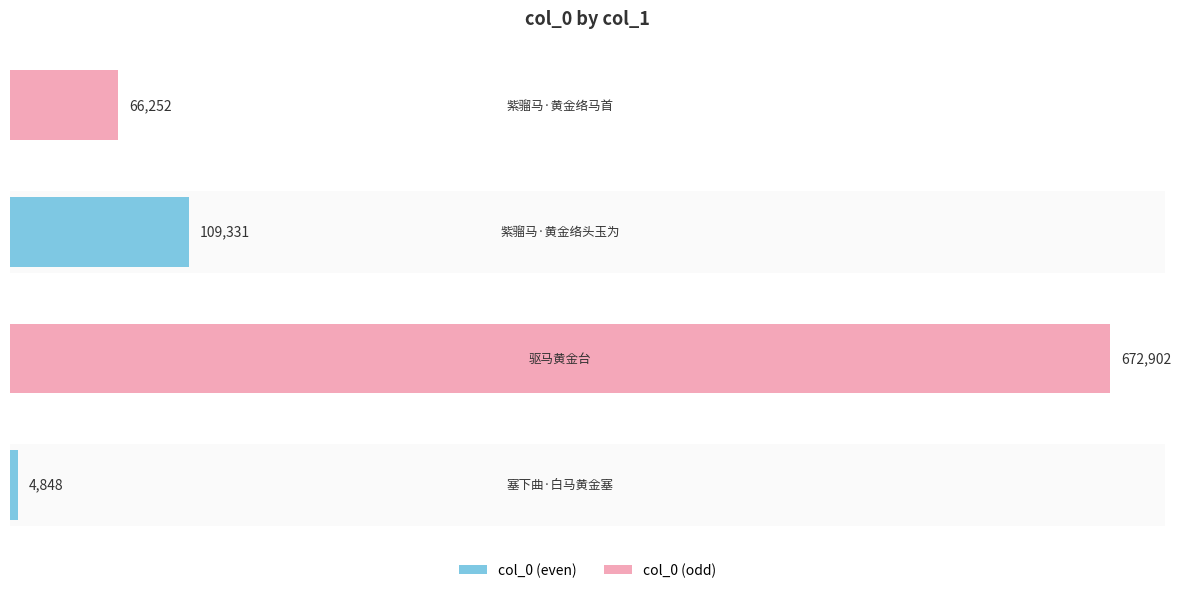

What is the difference between the maximum and second lowest values?

606650